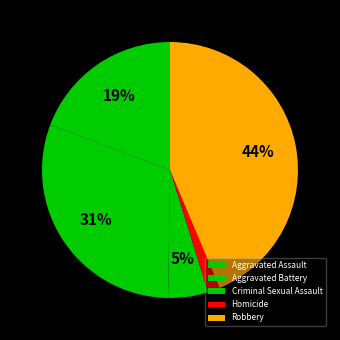

To the nearest percent, what is the combined percentage of Aggravated Assault and Homicide?

21%